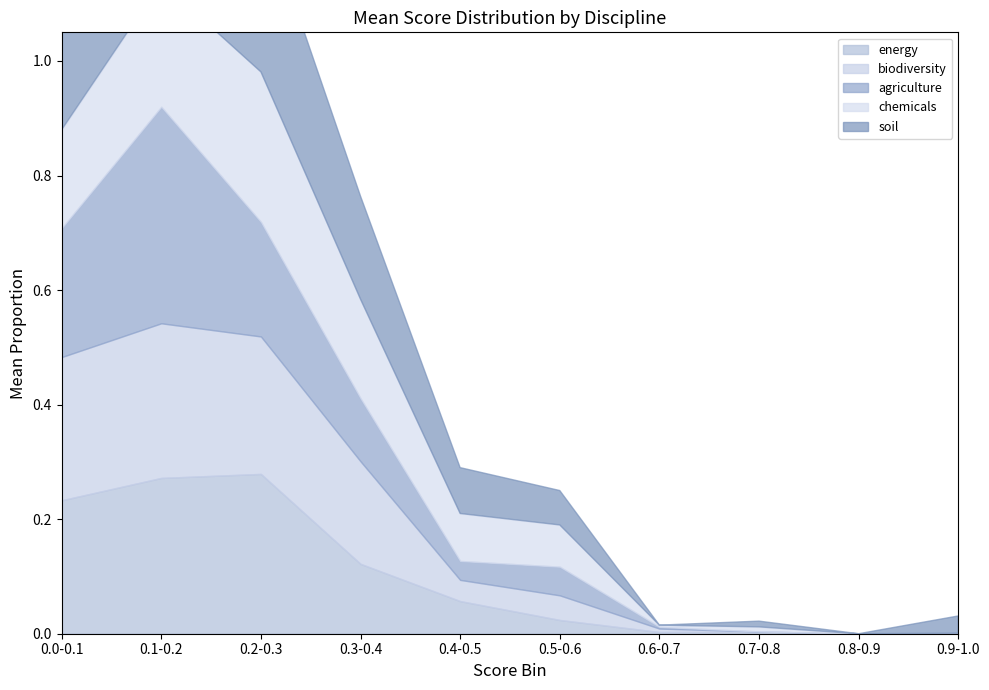

Which series changed the most between 0.1-0.2 and 0.8-0.9?

agriculture